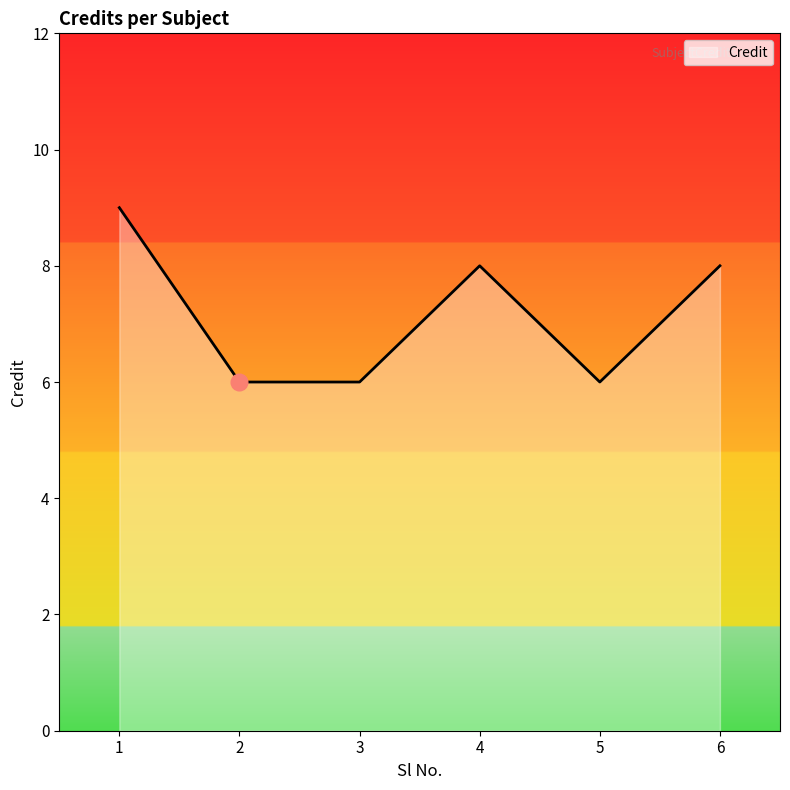

How many interior local peaks (higher than both neighbors) does the data have?

1